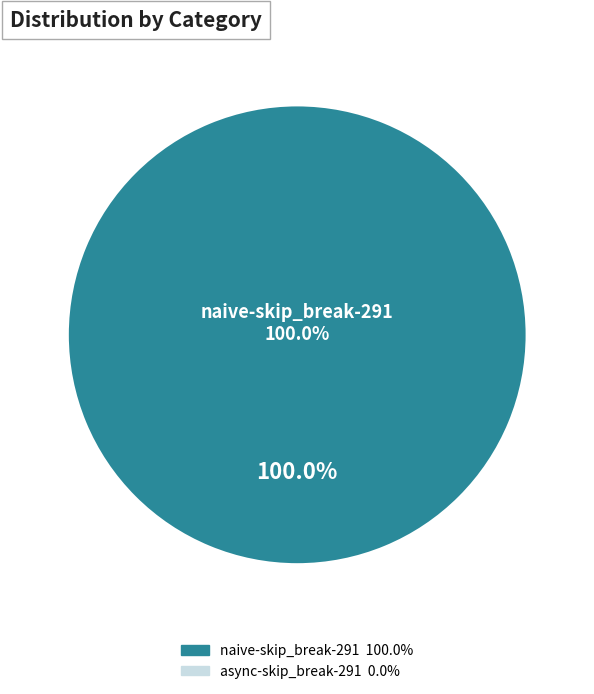

To the nearest percent, what is the difference between the naive-skip_break-291 and async-skip_break-291 slice percentages?

100%